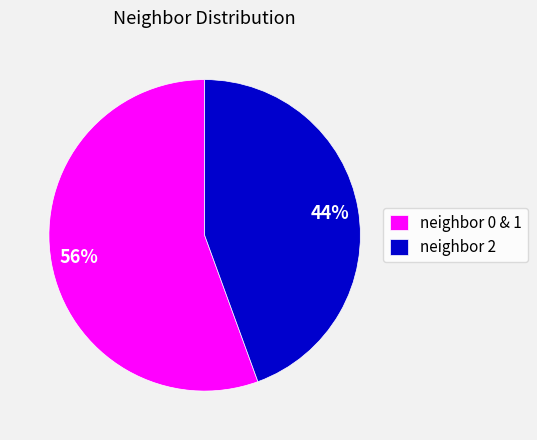

How many segments does this pie chart have?

2